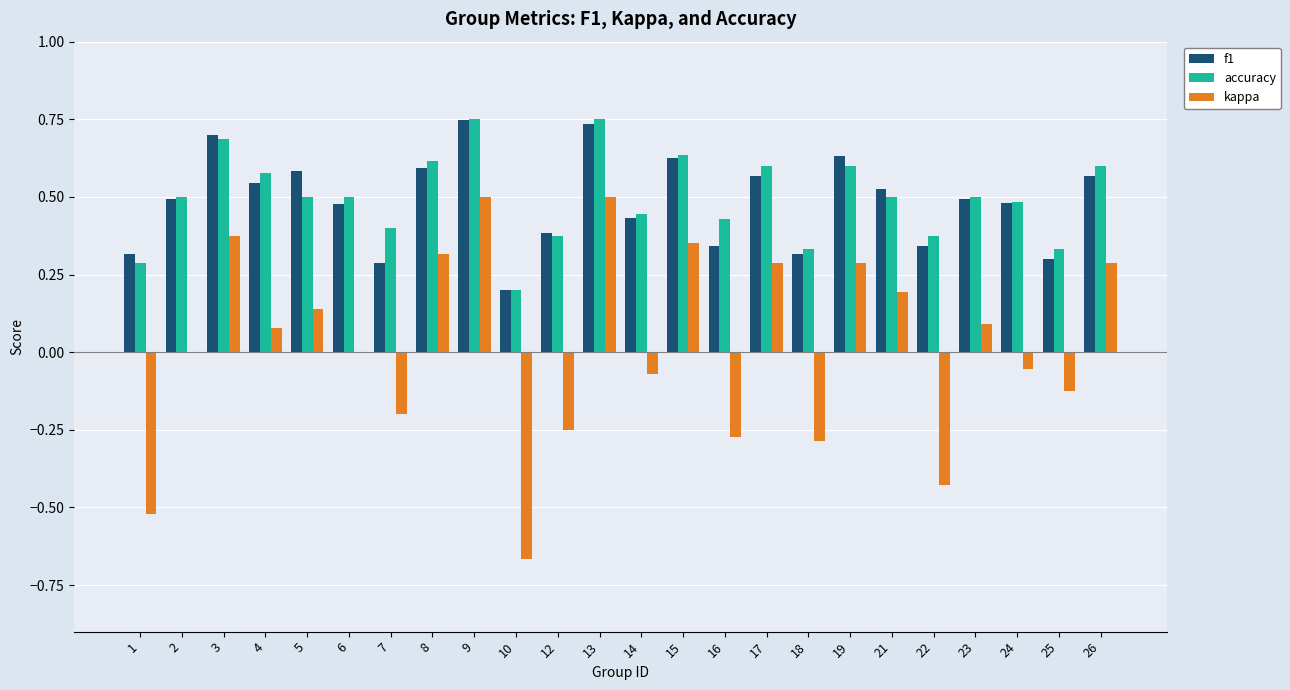

What is the total value across all series at 26?

1.5